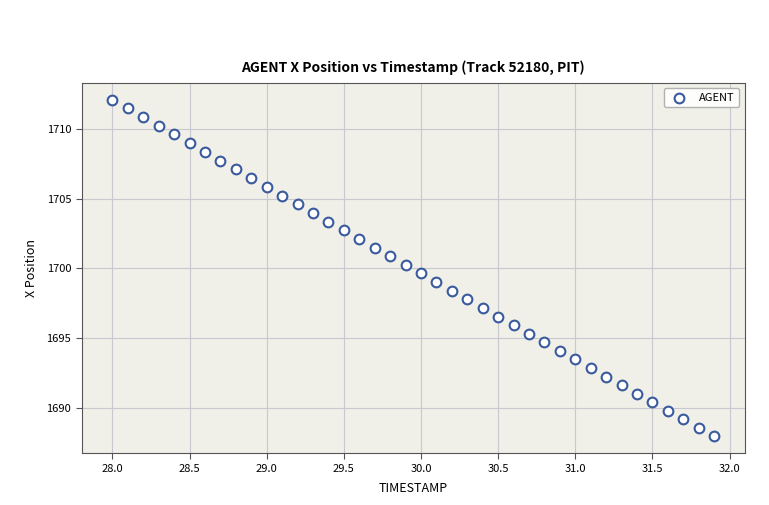

How many points are shown in the scatter plot?

40